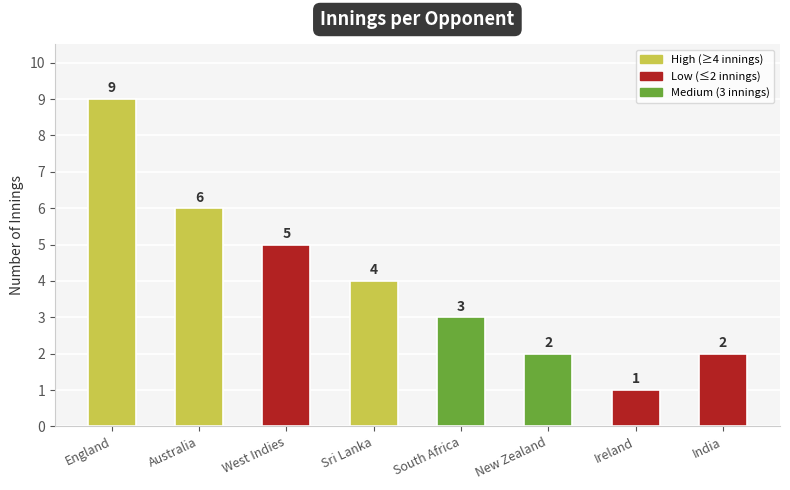

Which has a higher value, England or Australia?

England